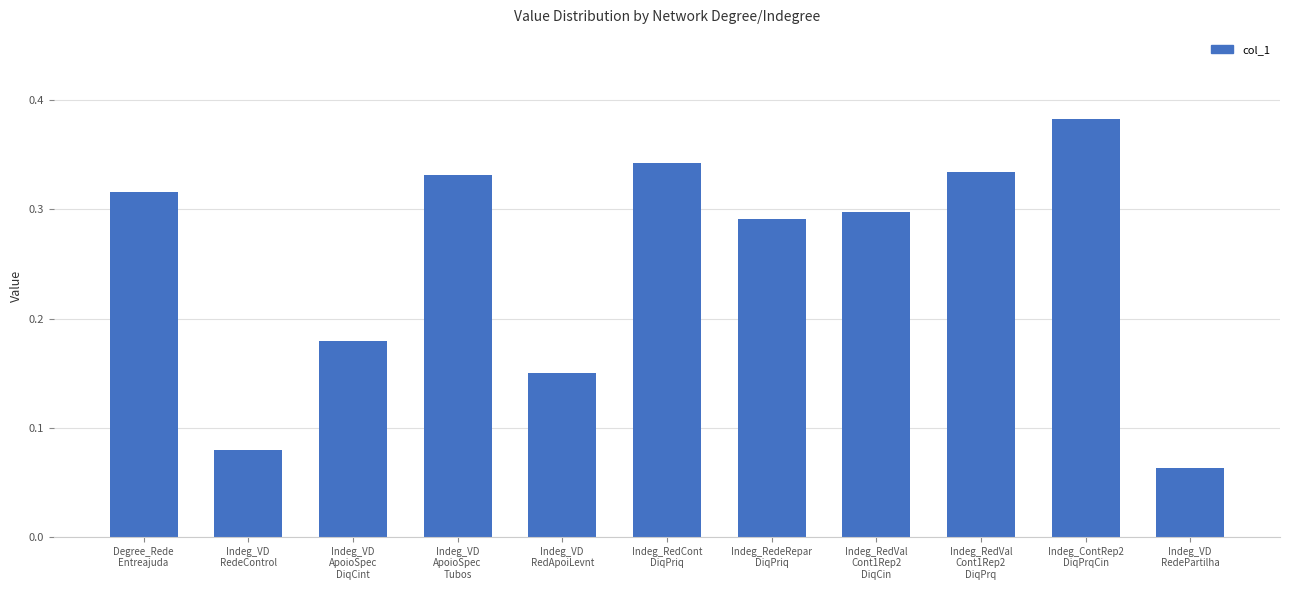

Which label corresponds to the smallest value in the chart?

Indeg_VD
RedePartilha